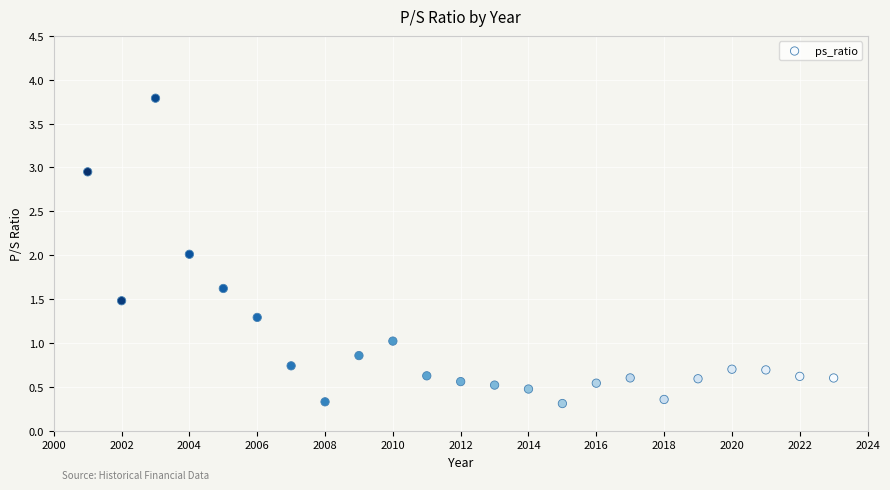

What is the range of X values (max minus min)?

22.0